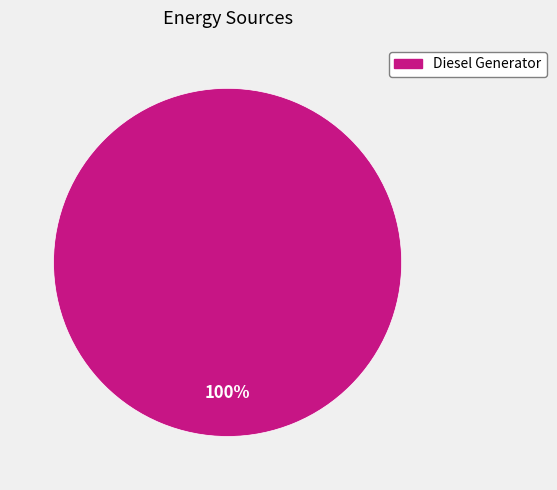

Is there any slice that represents more than half of the pie?

Yes